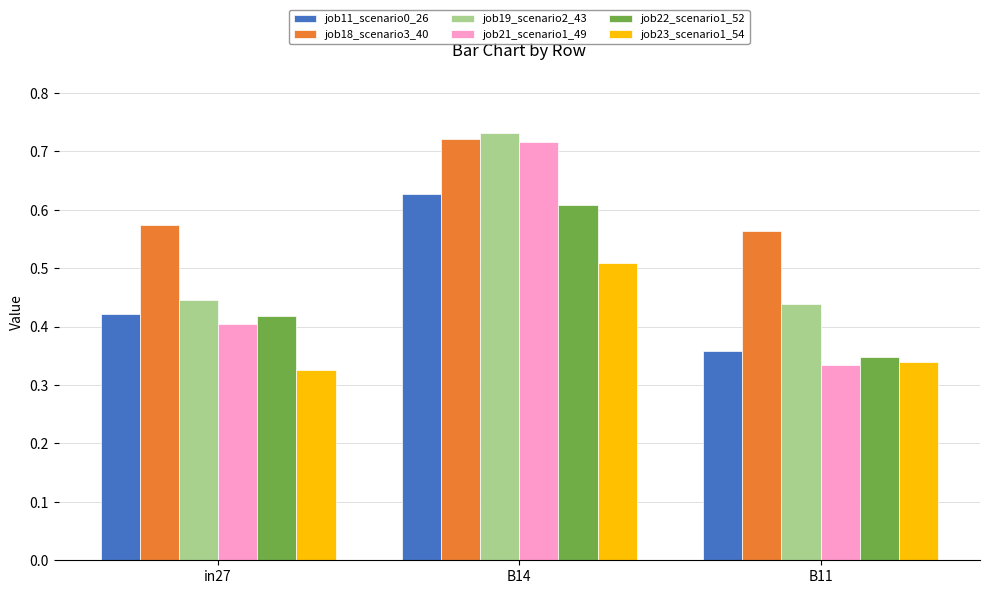

At which category is the sum across all series the highest?

B14